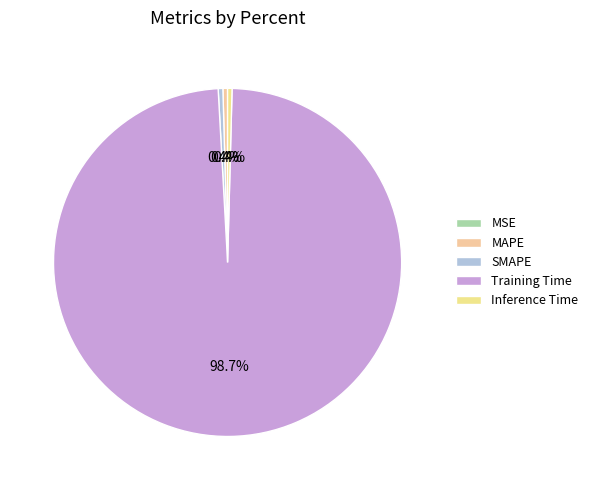

How many slices are in this pie chart?

5